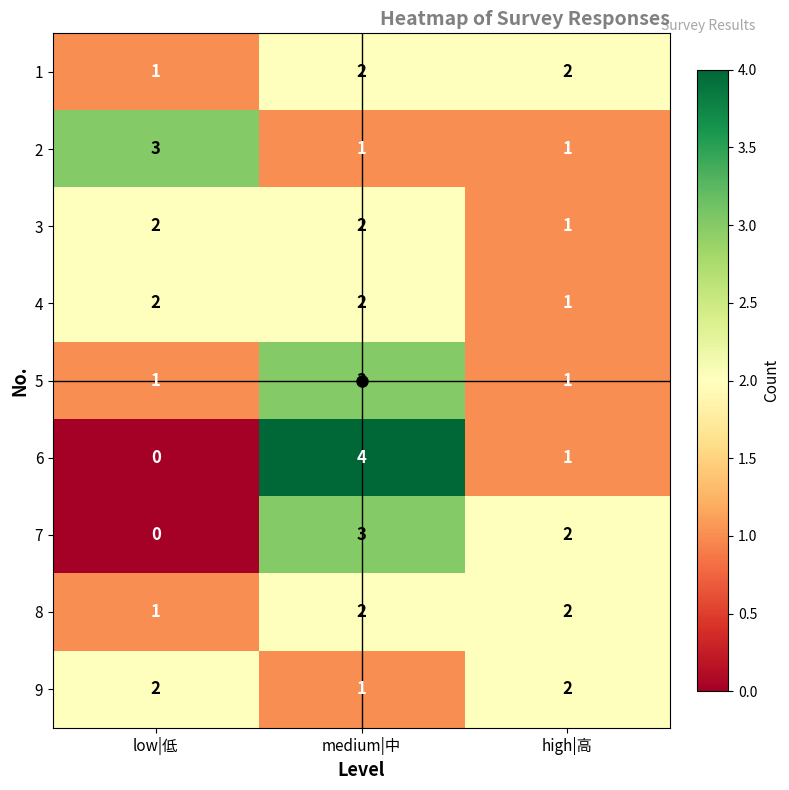

The 4 series shows 0 at high|高. True or false?

False